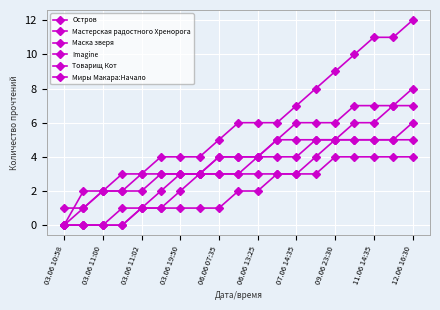

How many lines are shown in the chart?

6